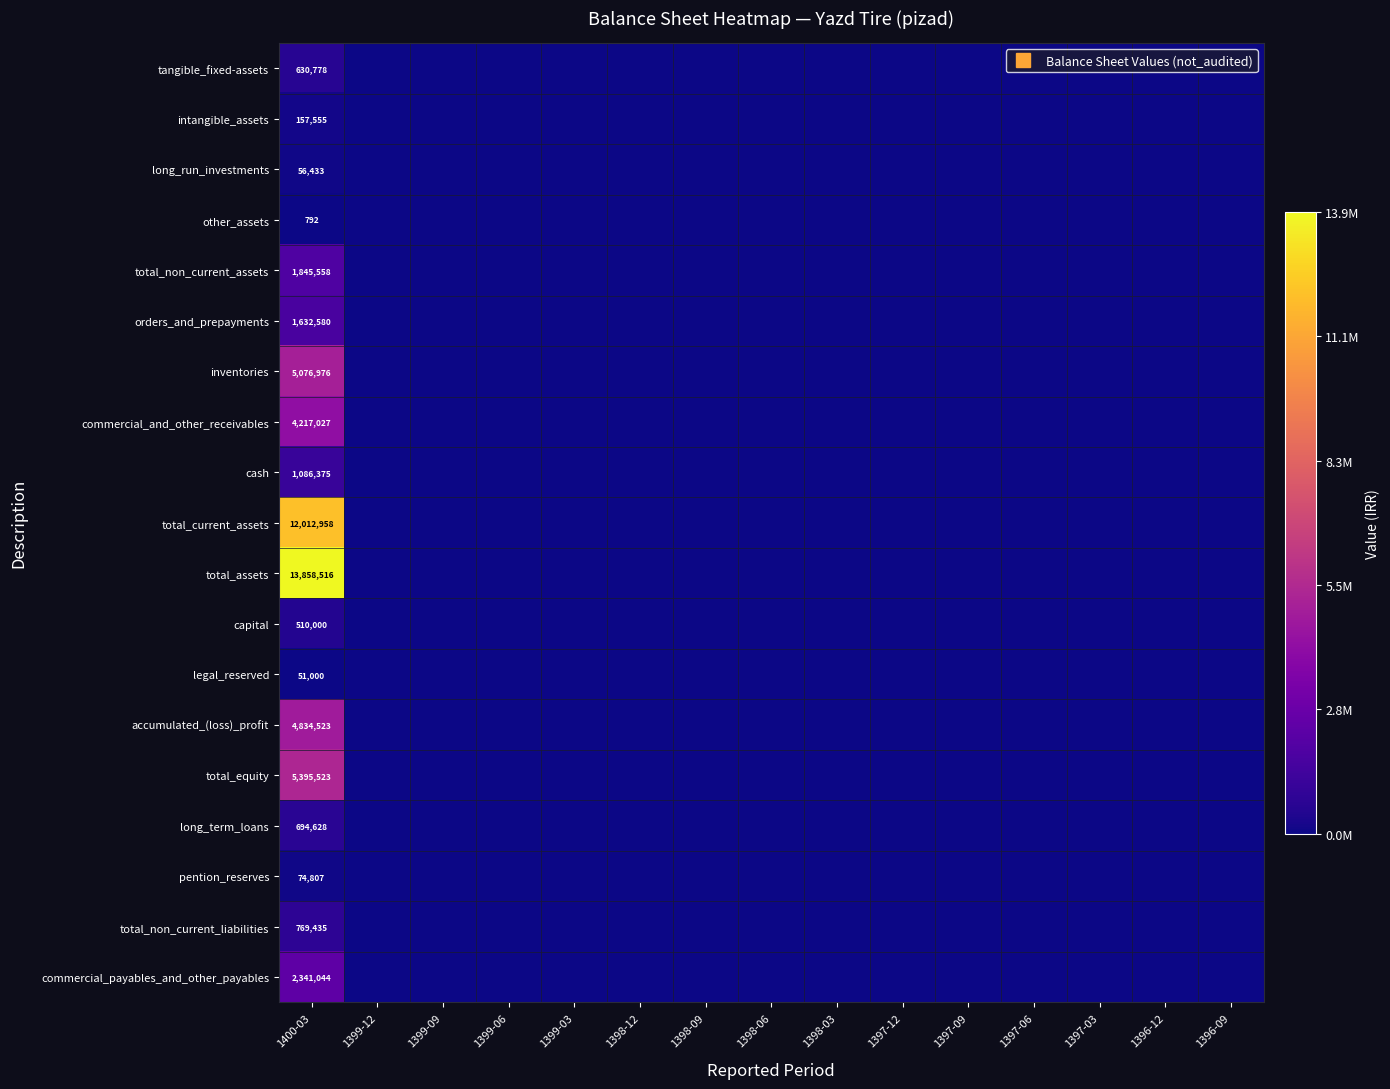

Is it true that long_term_loans equals 0 at 1396-09?

True